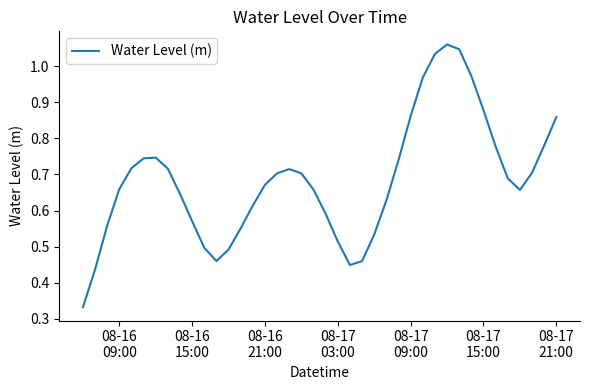

How many interior local valleys (lower than both neighbors) does the data have?

3